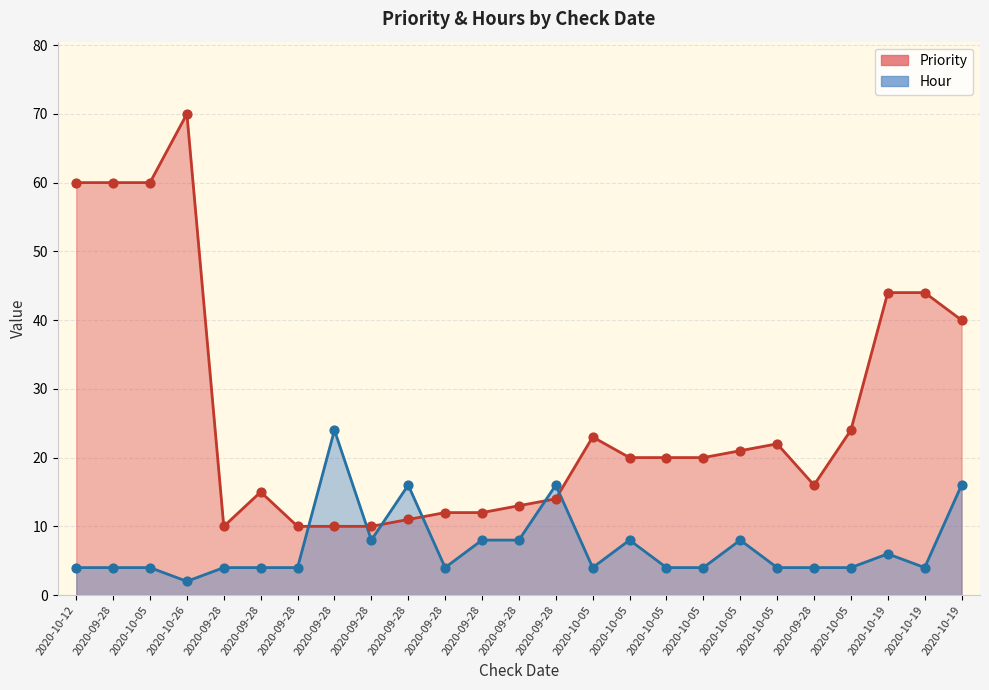

At how many categories does at least one series exceed 4?

25